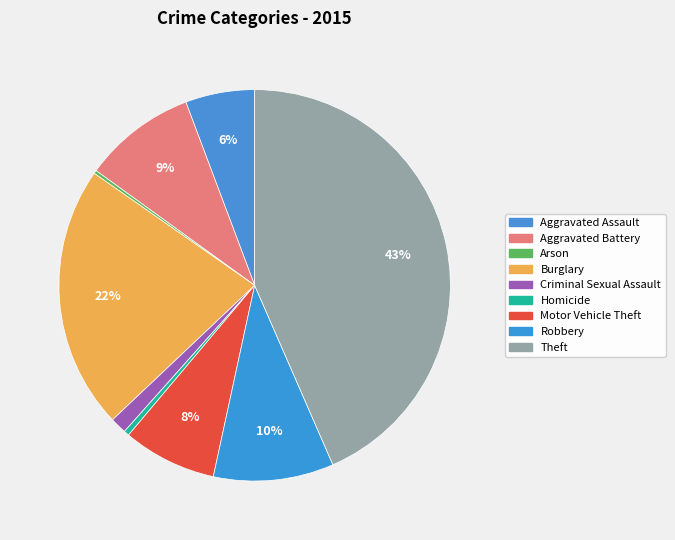

Does Criminal Sexual Assault account for over 50% of the chart?

No